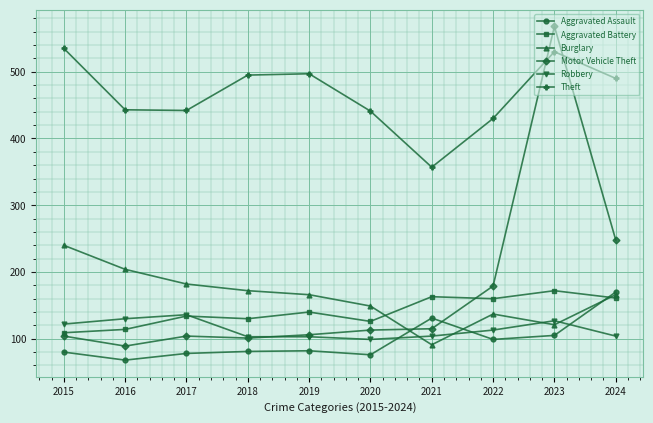

Count the number of data series in this chart.

6